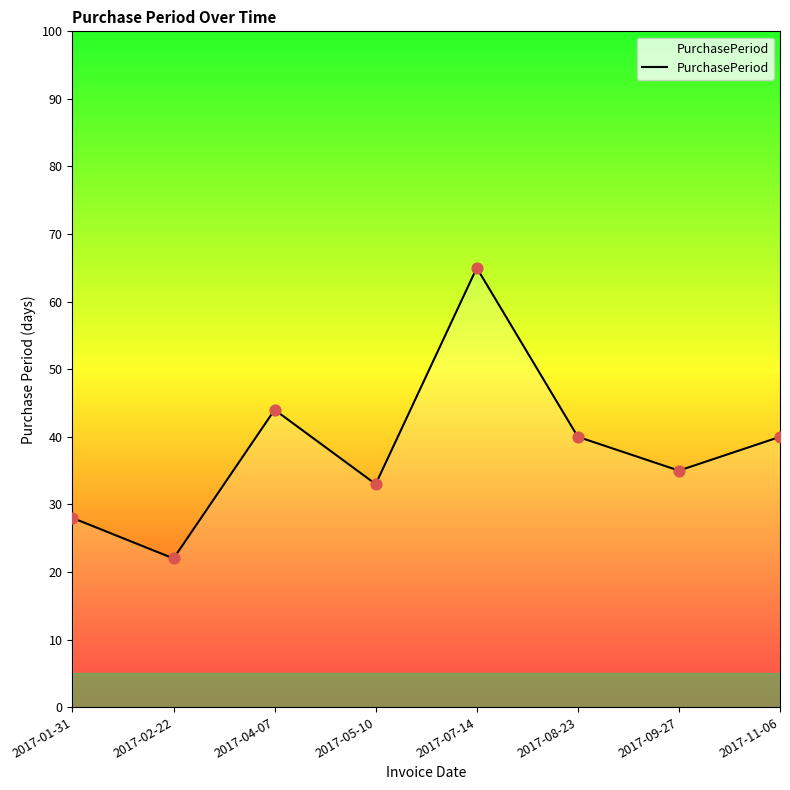

What is the ratio of the value at 2017-04-07 to the value at 2017-05-10?

1.3